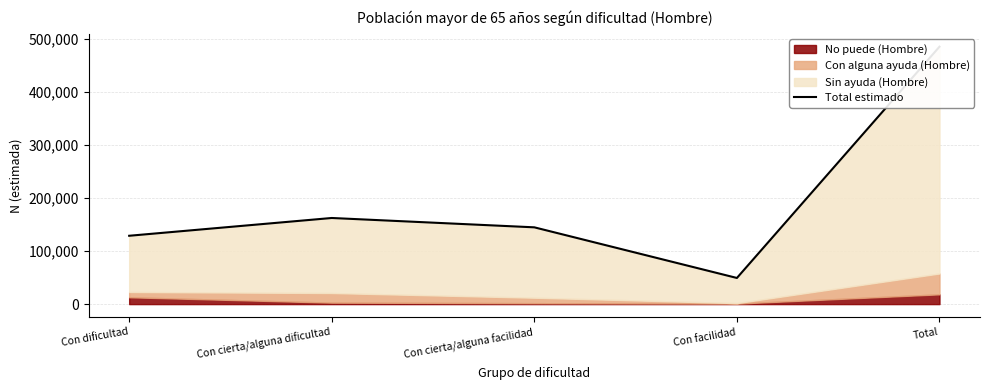

Reading left to right, what are all the values shown in this chart?

Con dificultad=128991	Con cierta/alguna dificultad=162555	Con cierta/alguna facilidad=144916	Con facilidad=49342	Total=485803